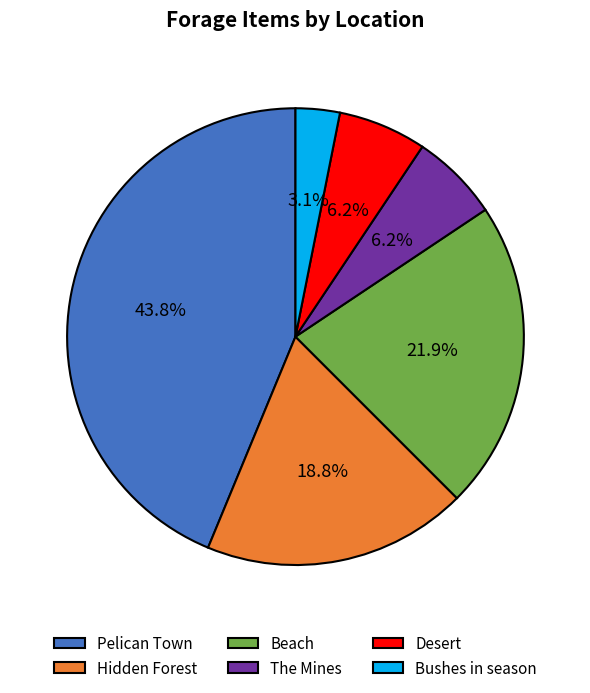

Which slice is the smallest?

Bushes in season